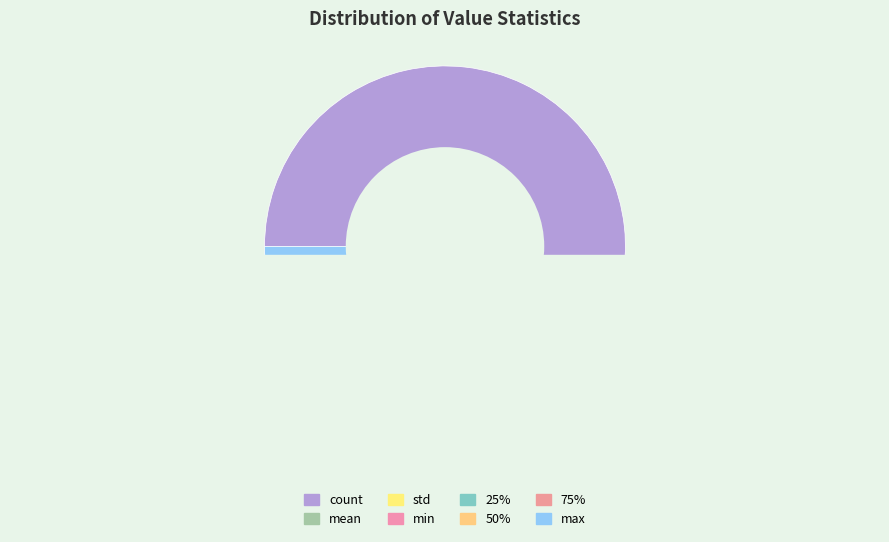

True or false: count accounts for 78% of the total.

False